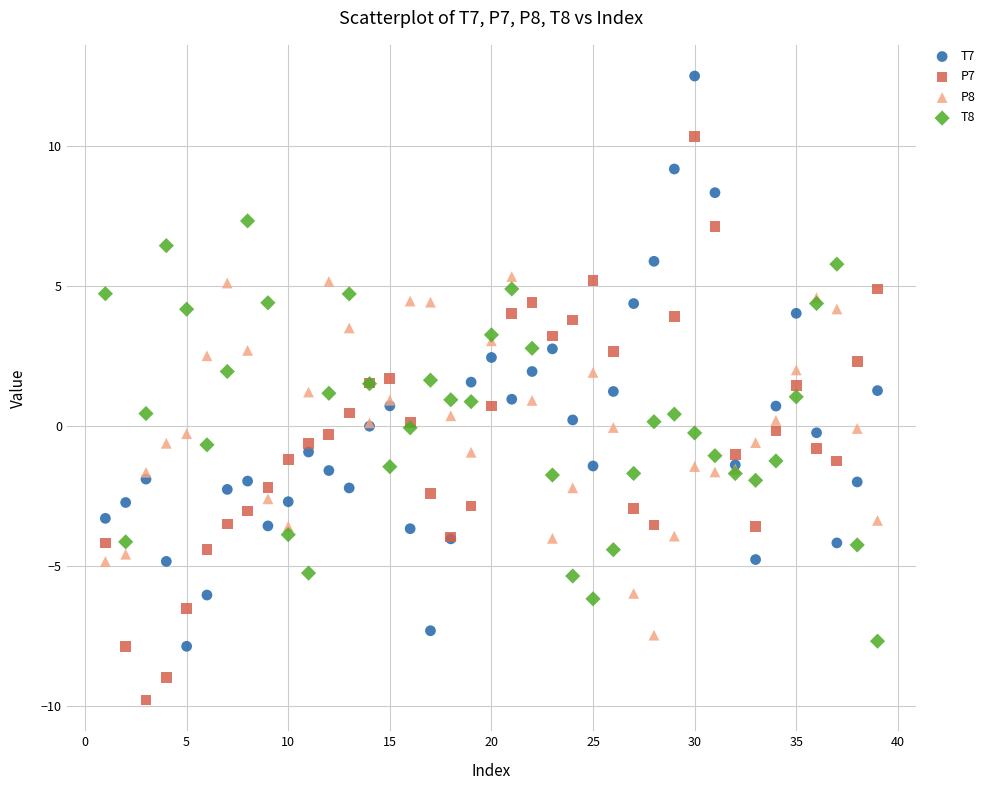

Which series reaches the minimum Y coordinate?

P7